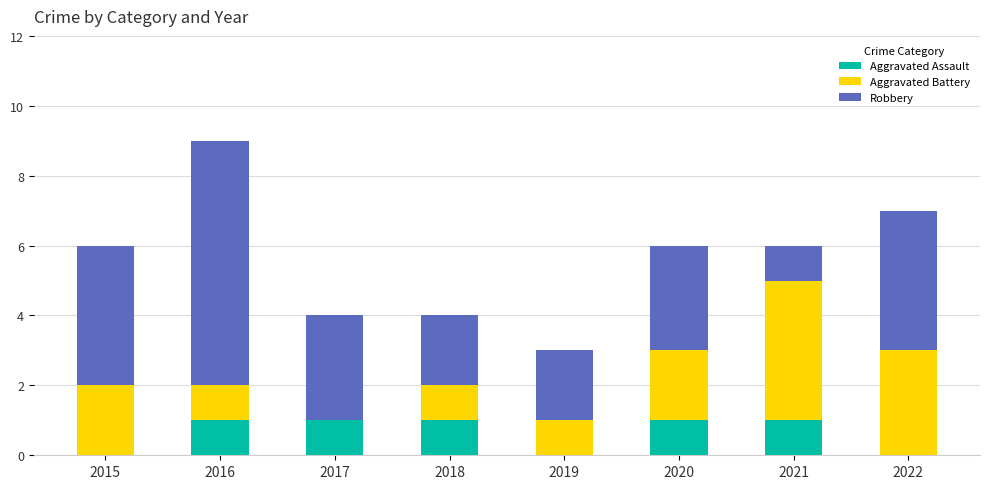

Count the Aggravated Assault values in the range 0 to 1.

8